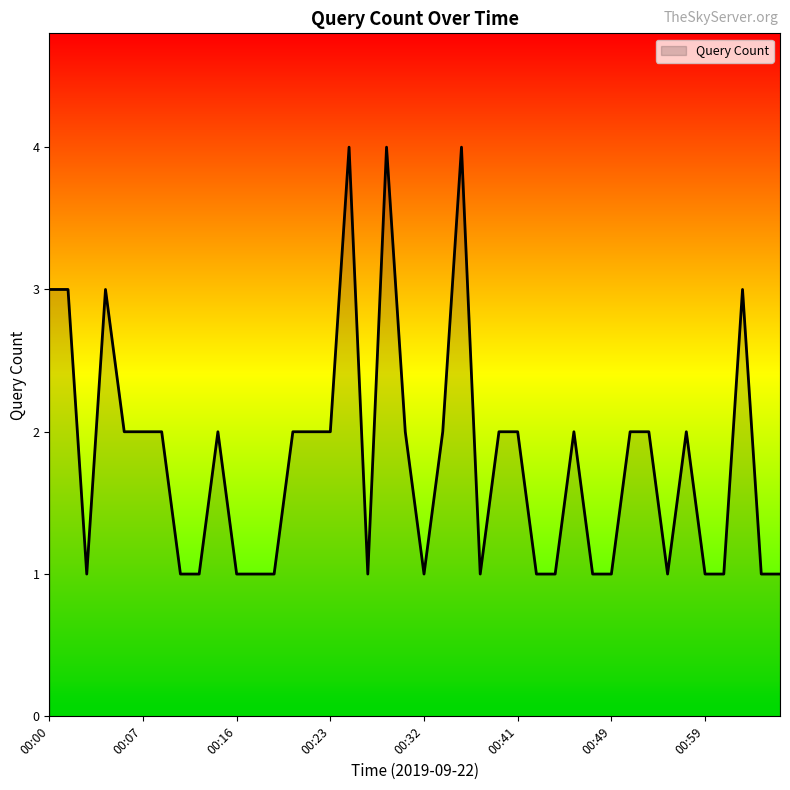

What is the greatest value displayed?

4